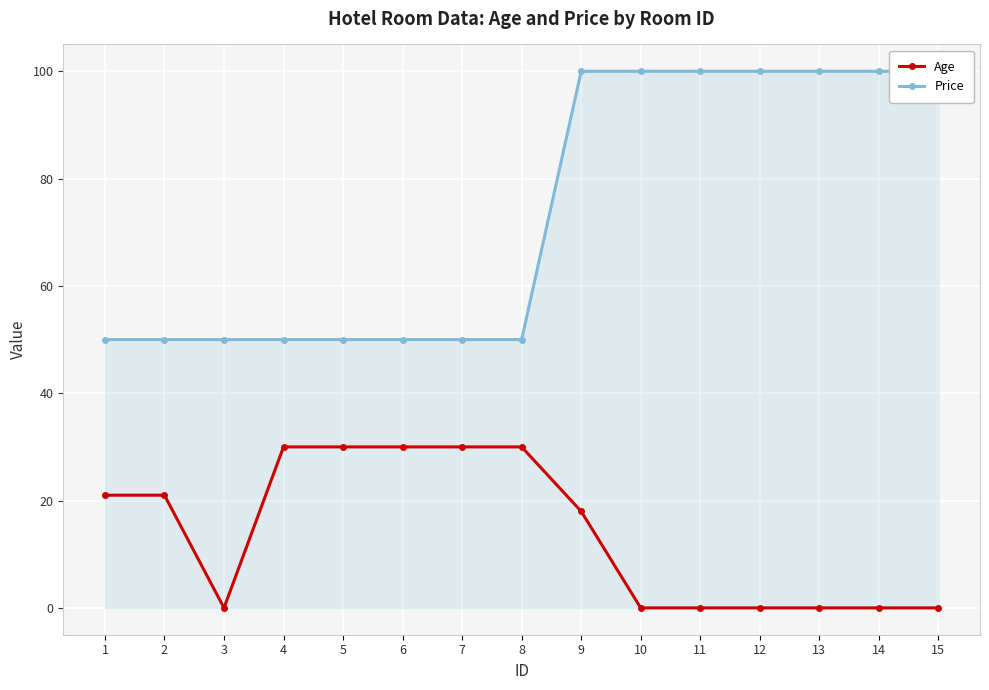

Reading left to right, list all the values displayed in this chart.

Age: 21	21	0	30	30	30	30	30	18	0	0	0	0	0	0
Price: 50	50	50	50	50	50	50	50	100	100	100	100	100	100	100